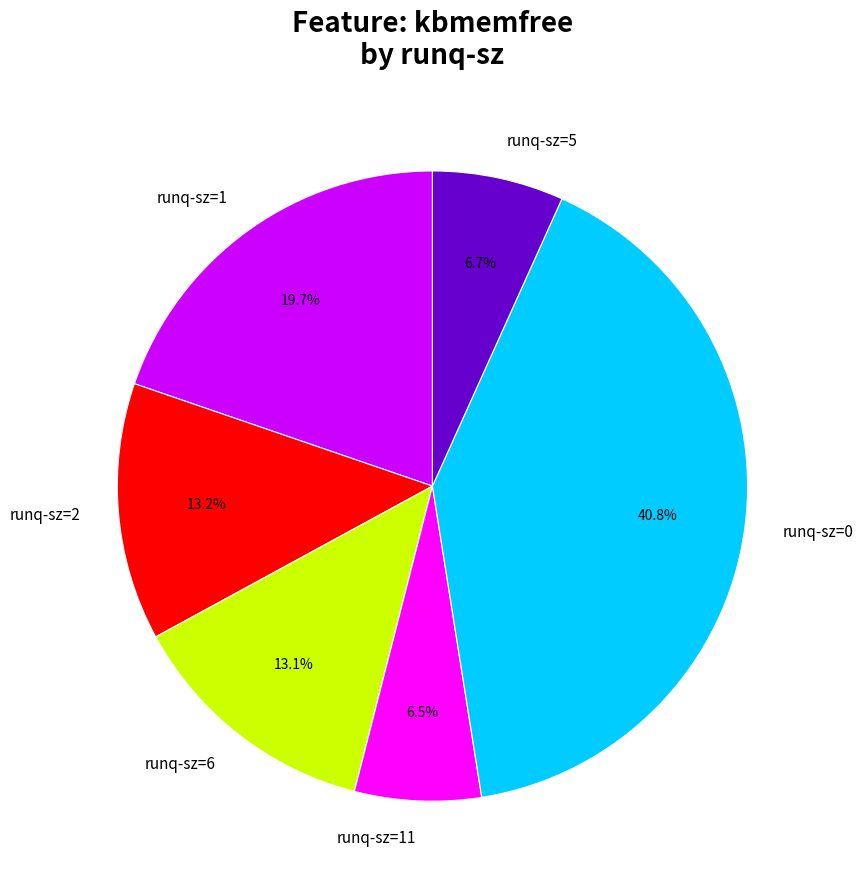

Is there any slice that represents more than half of the pie?

No